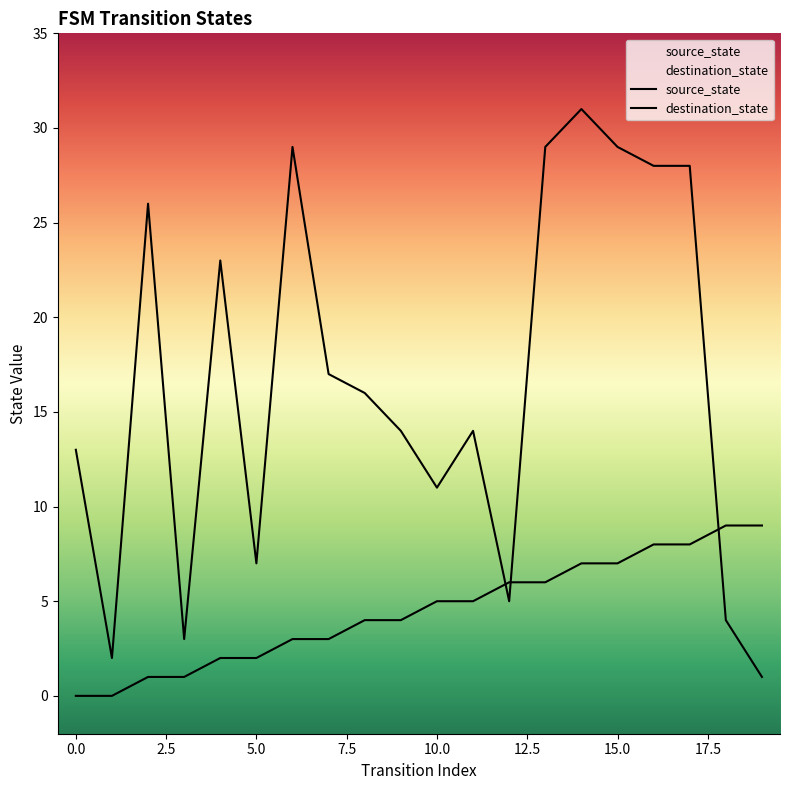

True or false: source_state has a value of 0 at 1.

True